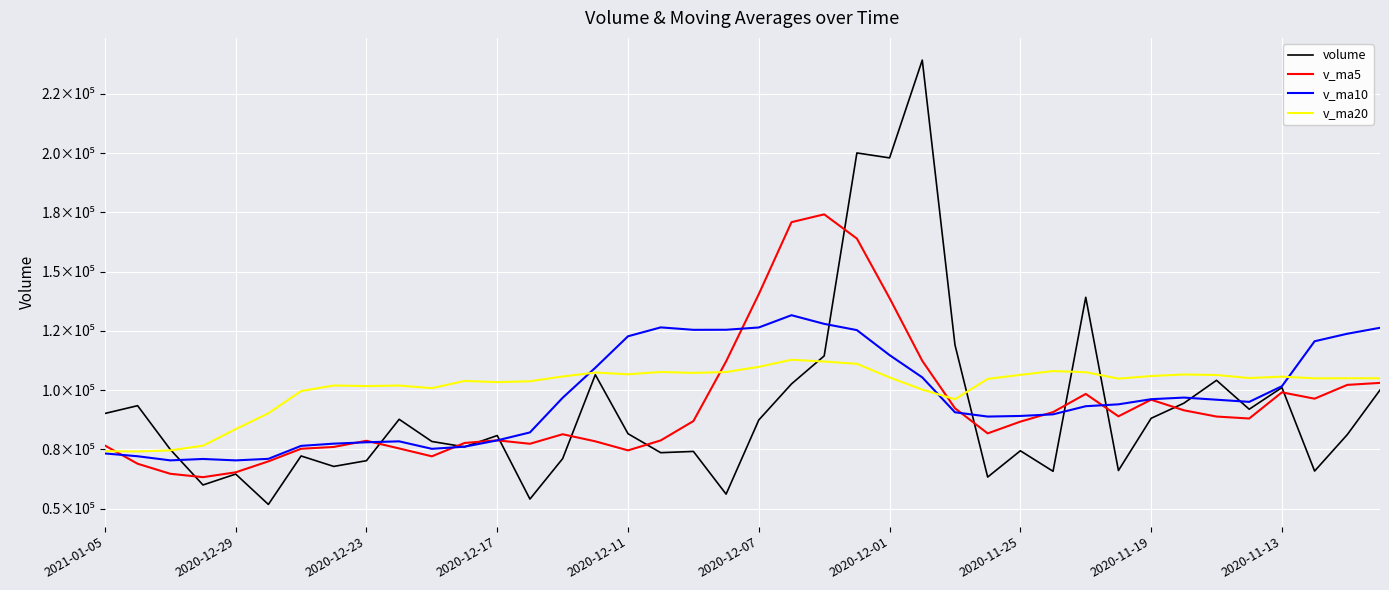

List the series in order of their peak value, highest first.

volume, v_ma5, v_ma10, v_ma20